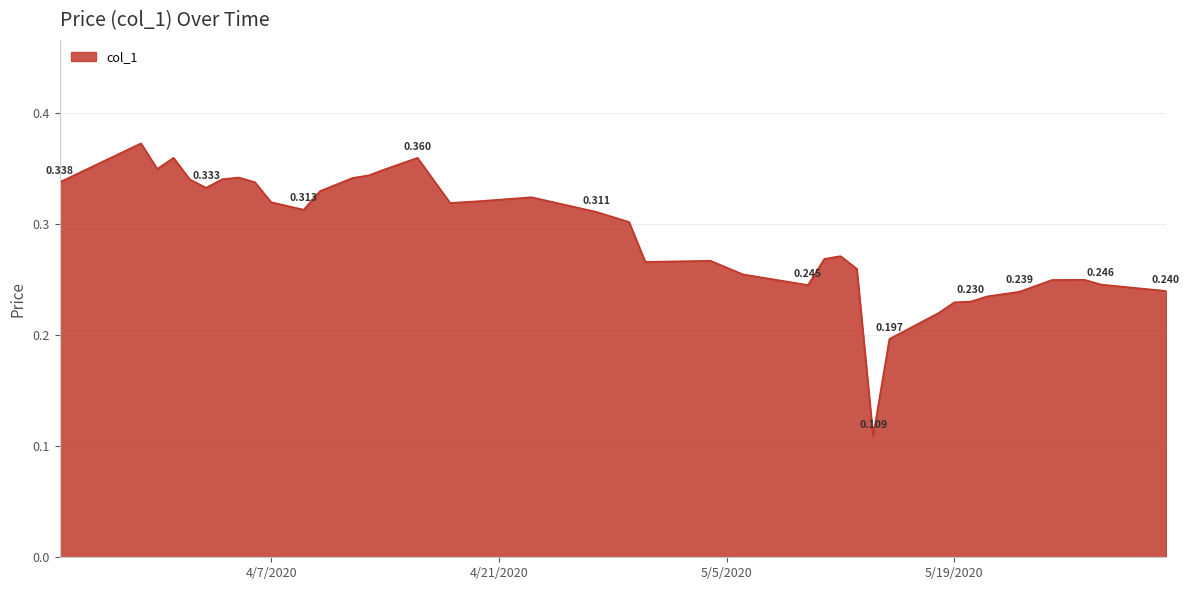

How many lines are shown in the chart?

1